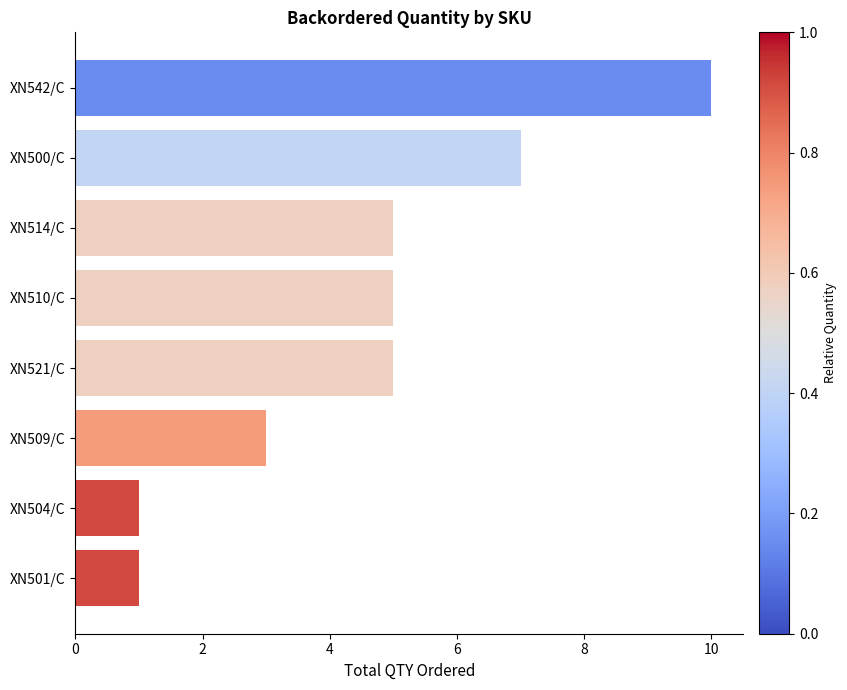

How many bars are there in total?

8